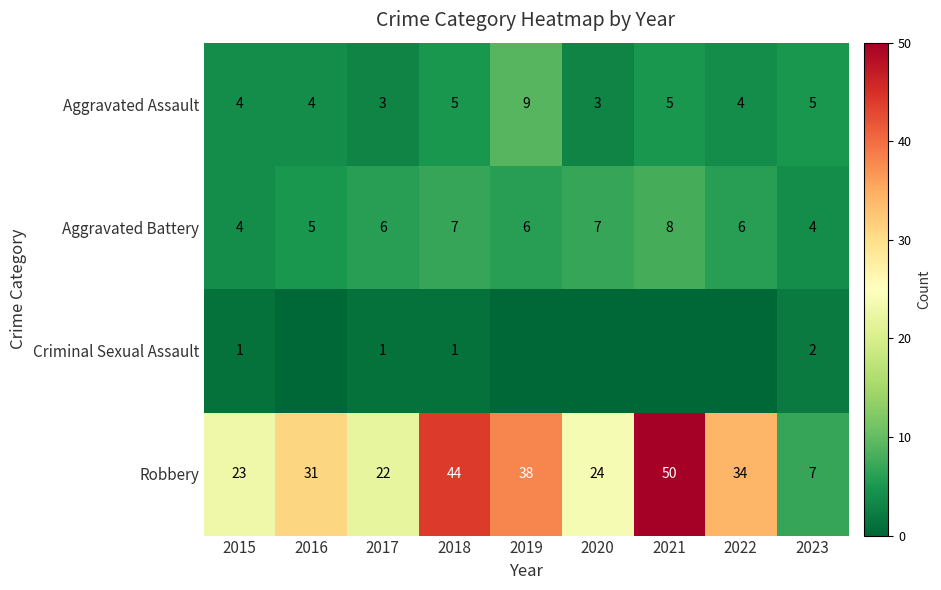

What is the highest value of the Aggravated Assault series?

9